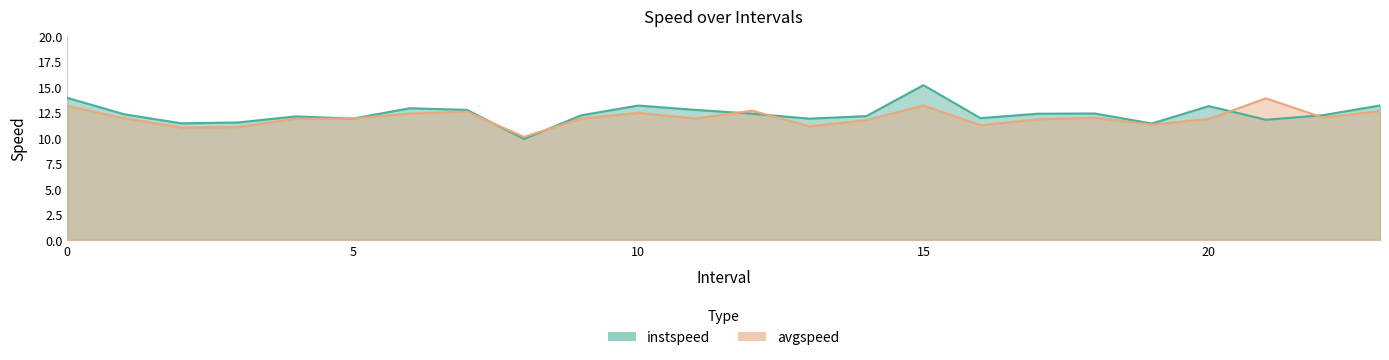

What value does the avgspeed series have at 14?

11.7